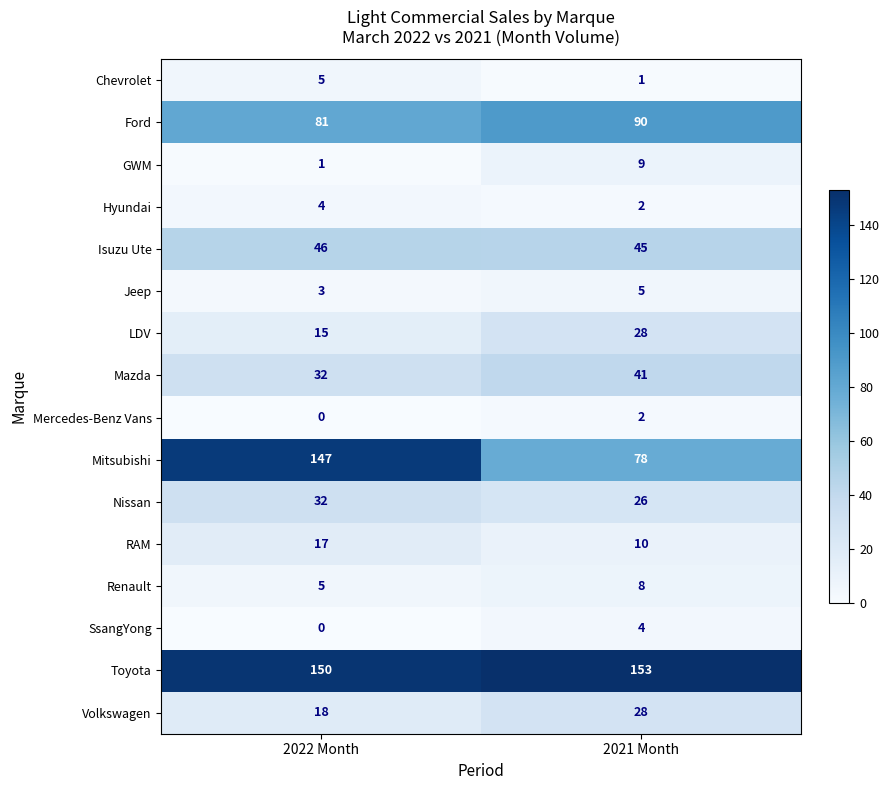

At which category is the sum across all series the highest?

2022 Month